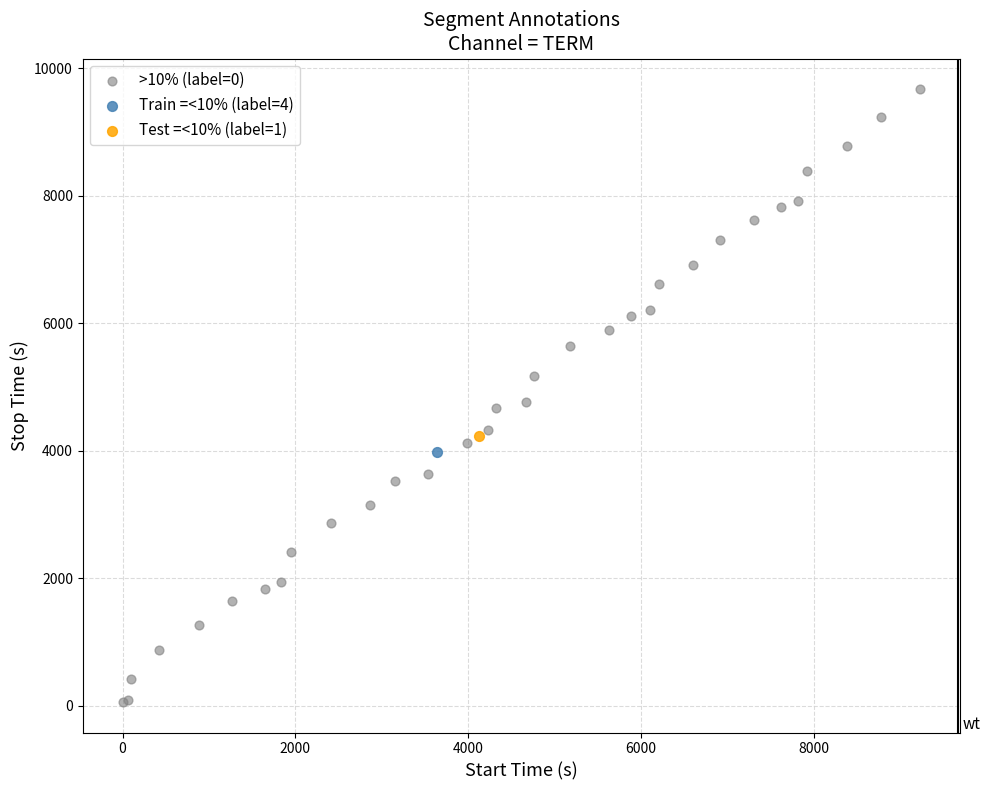

What are all the series names shown in the legend?

>10% (label=0), Train =<10% (label=4), Test =<10% (label=1)